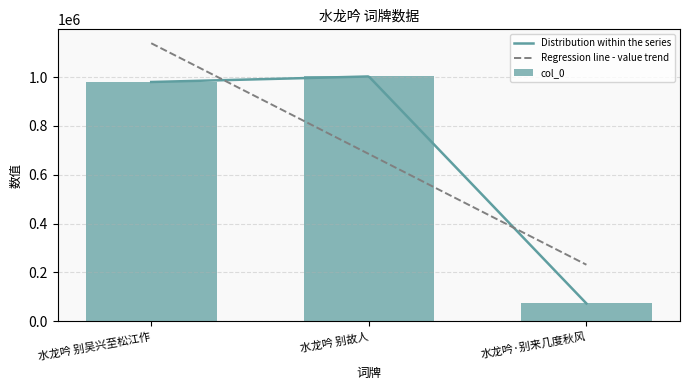

What position from the right is 水龙吟·别来几度秋风?

1